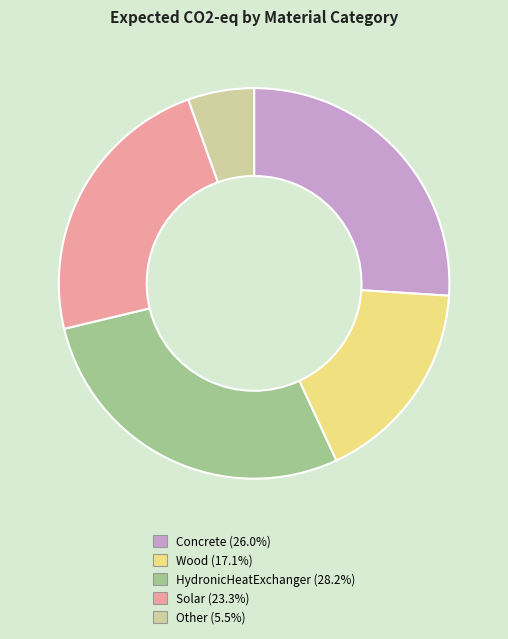

Is it true that Other is 1% of the pie?

False